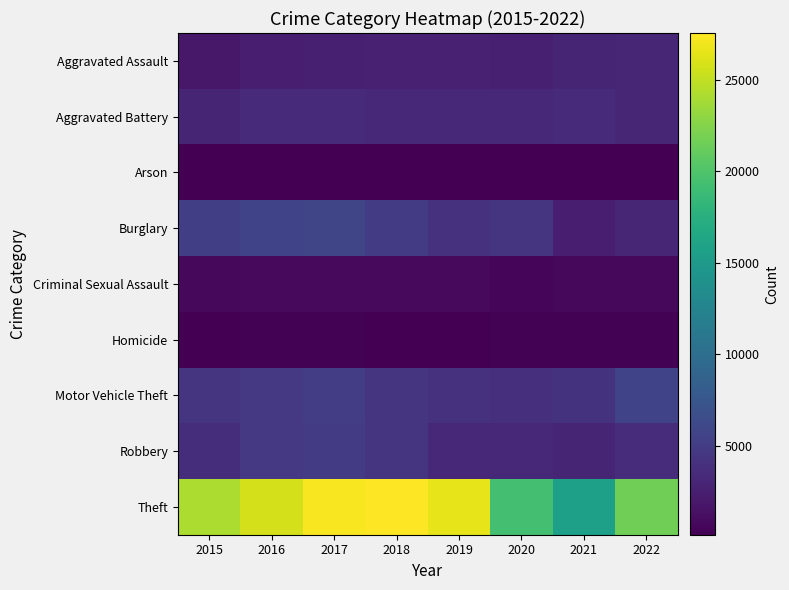

At which category is the sum across all series the highest?

2017